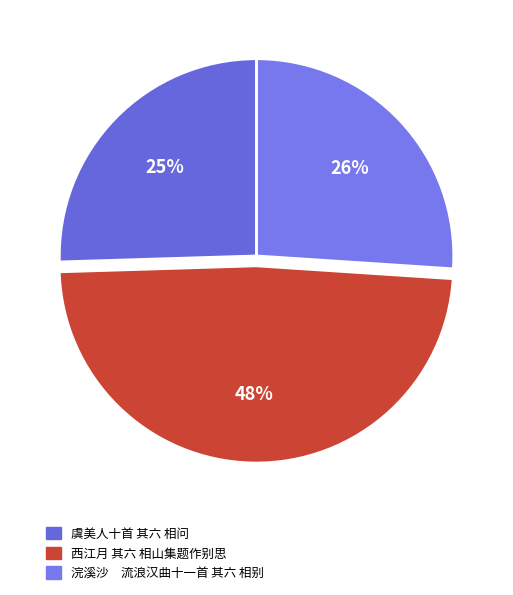

How many segments does this pie chart have?

3